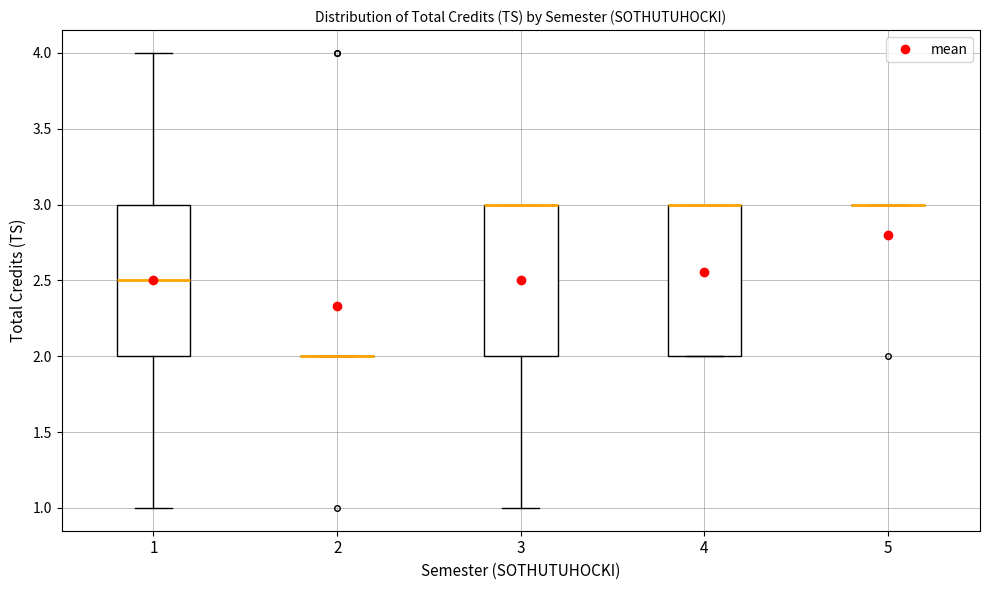

Reading left to right, transcribe this box plot: for each box, give where its median line is, the range the box spans, and where its two whiskers end, as read against the y-axis. The values are not printed on the chart, so give them approximately, as read against the axis.

1: median 2.5, box 2.0 to 3.0, whiskers 1.0 to 4.0
2: box collapsed to a line at 2.0, whiskers 2.0 to 2.0
3: median 3.0 (drawn on the box's upper edge), box 2.0 to 3.0, whiskers 1.0 to 3.0
4: median 3.0 (drawn on the box's upper edge), box 2.0 to 3.0, whiskers 2.0 to 3.0
5: box collapsed to a line at 3.0, whiskers 3.0 to 3.0